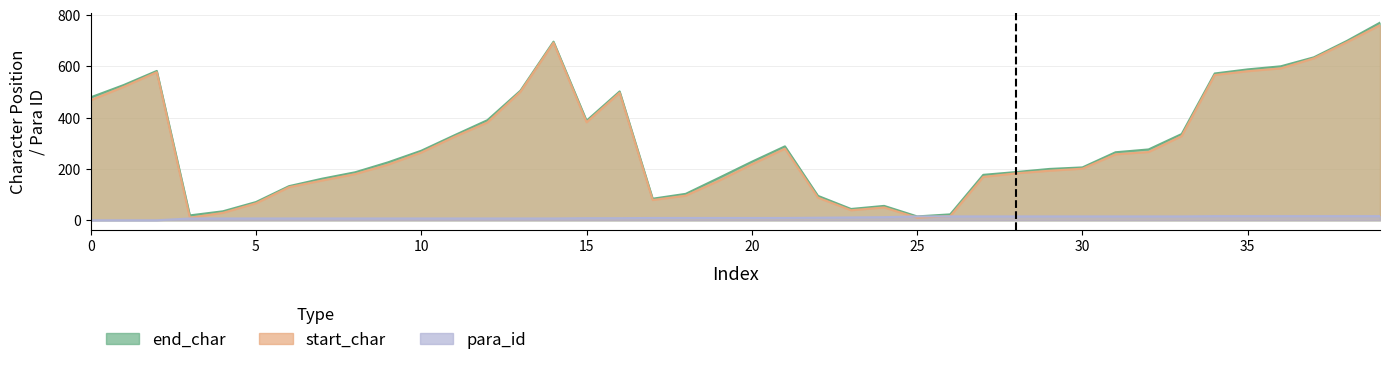

What is the value of the start_char point at the 39th from the left?

694